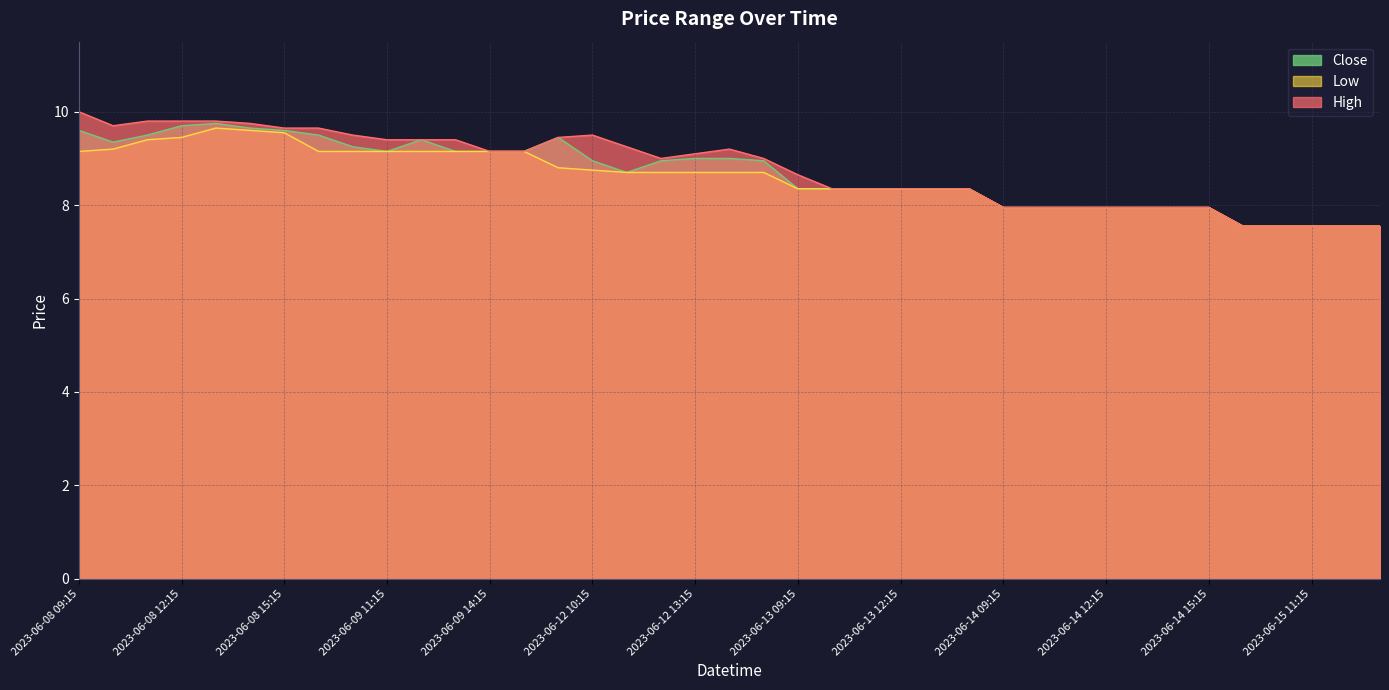

At 2023-06-14 13:15, list the series in order from largest to smallest.

High, Low, Close